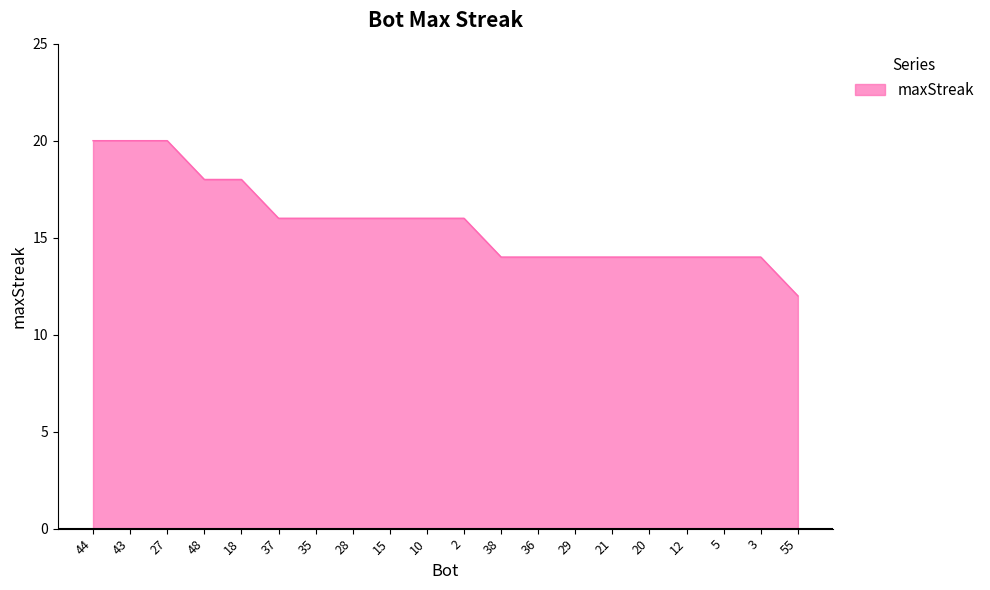

What is the sum of the values at 48 and 15?

34